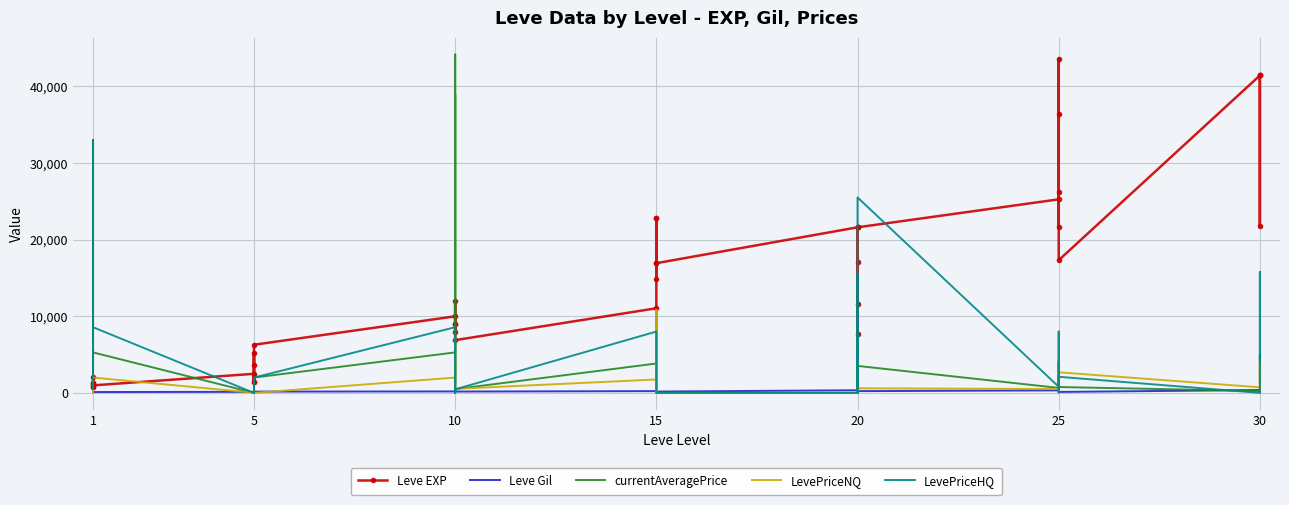

What is the difference between the maximum and minimum values in the LevePriceHQ series?

32999.0